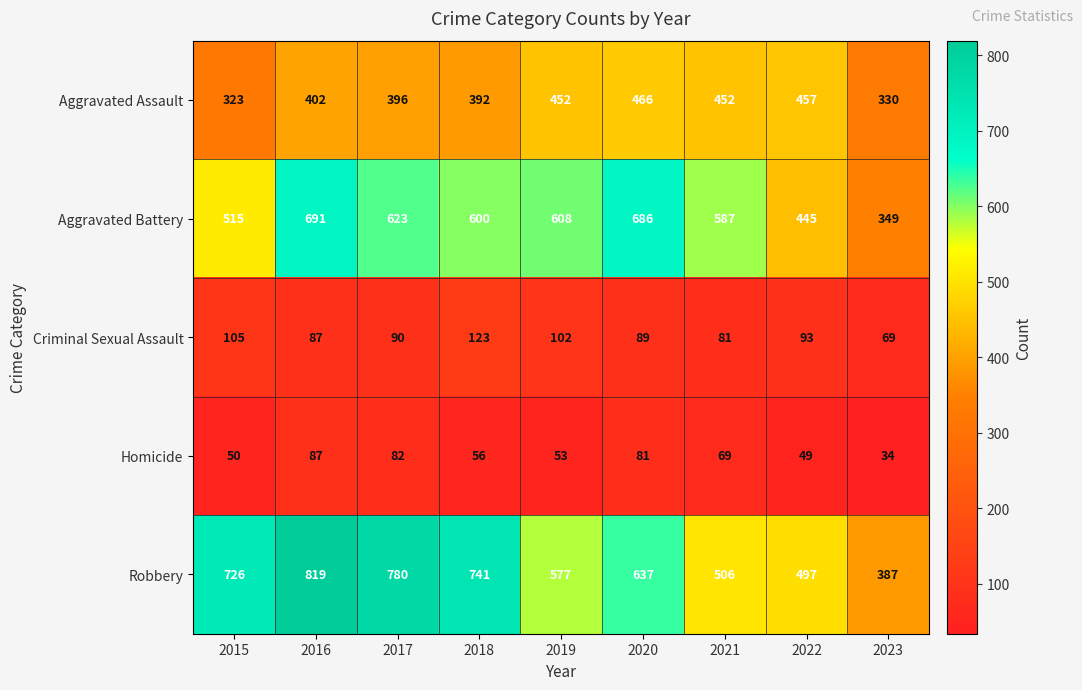

What is the difference between the maximum and minimum values in the Homicide series?

53